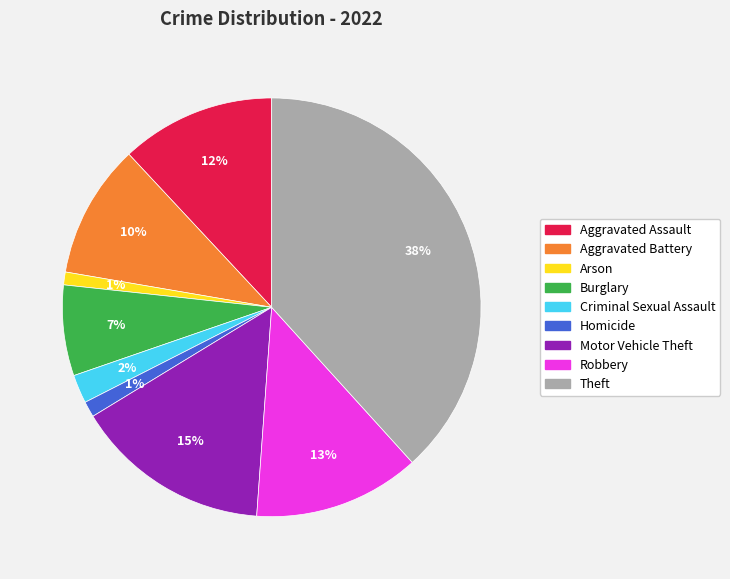

True or false: Motor Vehicle Theft accounts for 3% of the total.

False